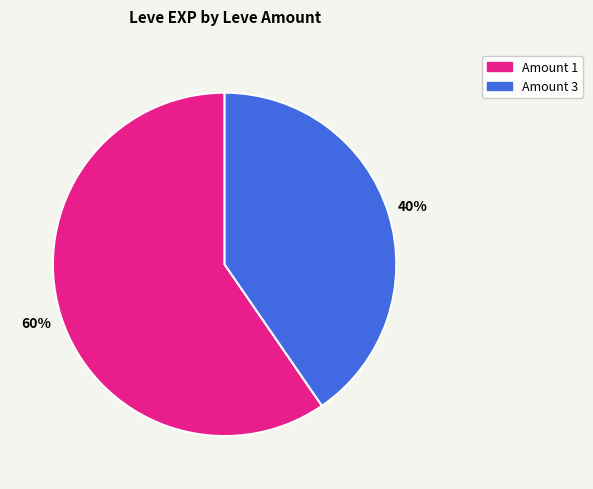

Which slice is the largest?

Amount 1